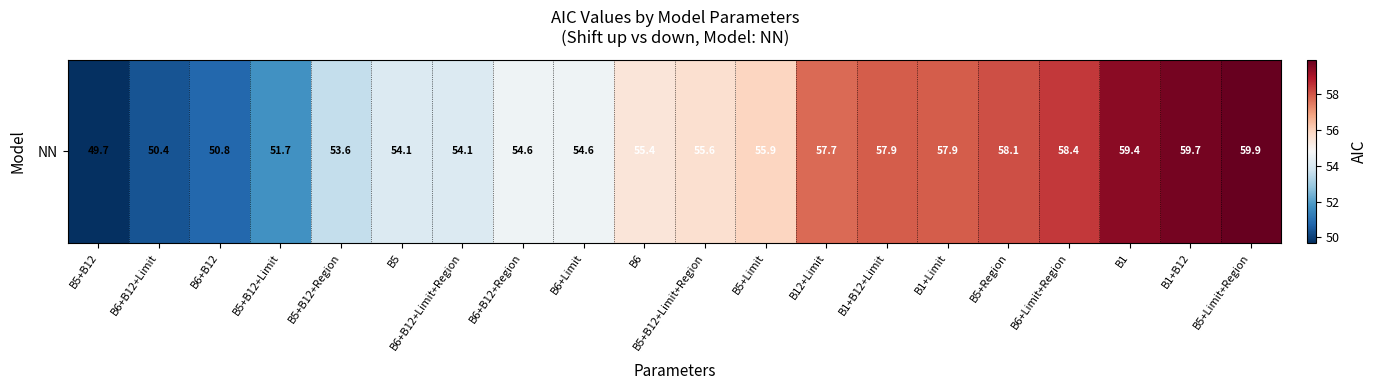

Rank the categories by value from highest to lowest.

B5+Limit+Region, B1+B12, B1, B6+Limit+Region, B5+Region, B1+B12+Limit, B1+Limit, B12+Limit, B5+Limit, B5+B12+Limit+Region, B6, B6+B12+Region, B6+Limit, B5, B6+B12+Limit+Region, B5+B12+Region, B5+B12+Limit, B6+B12, B6+B12+Limit, B5+B12